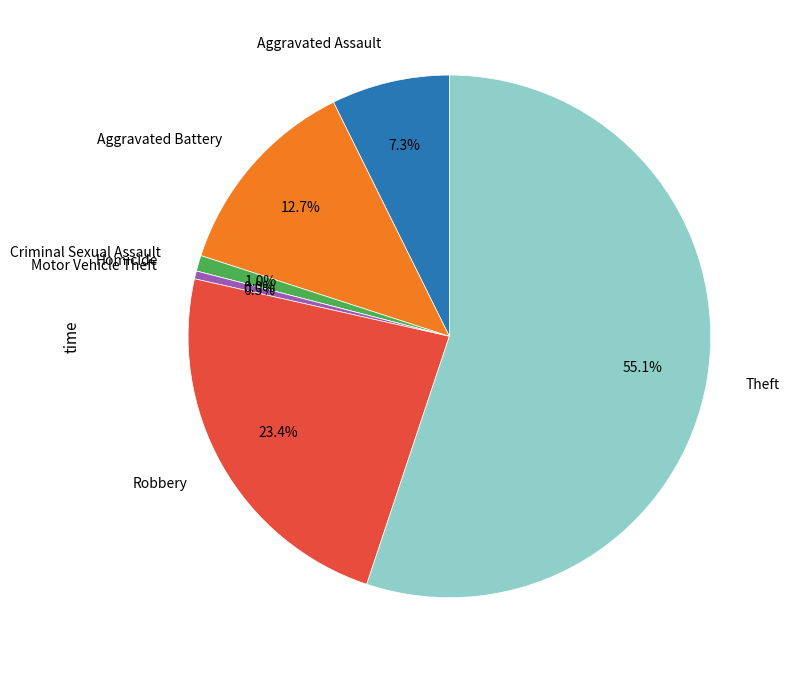

To the nearest percent, what is the combined percentage of Aggravated Battery and Aggravated Assault?

20%